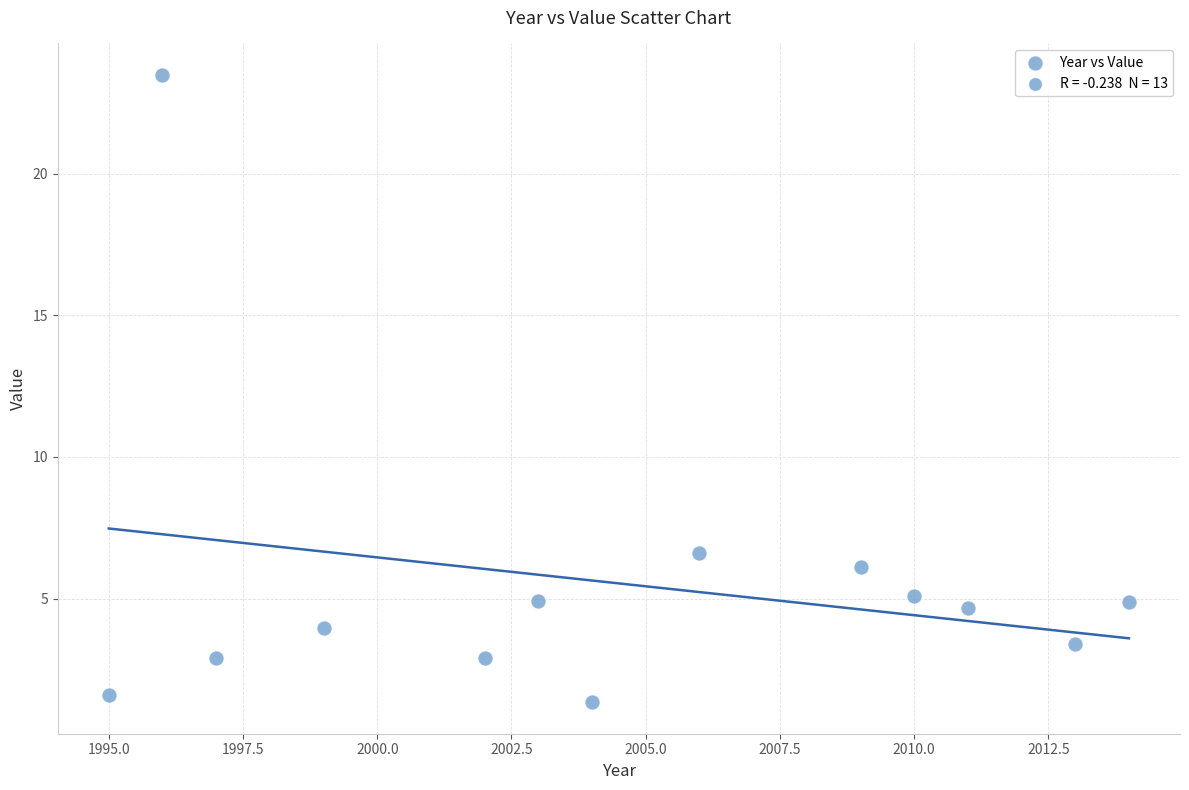

What Y value in the scatter plot is closest to 12?

6.6